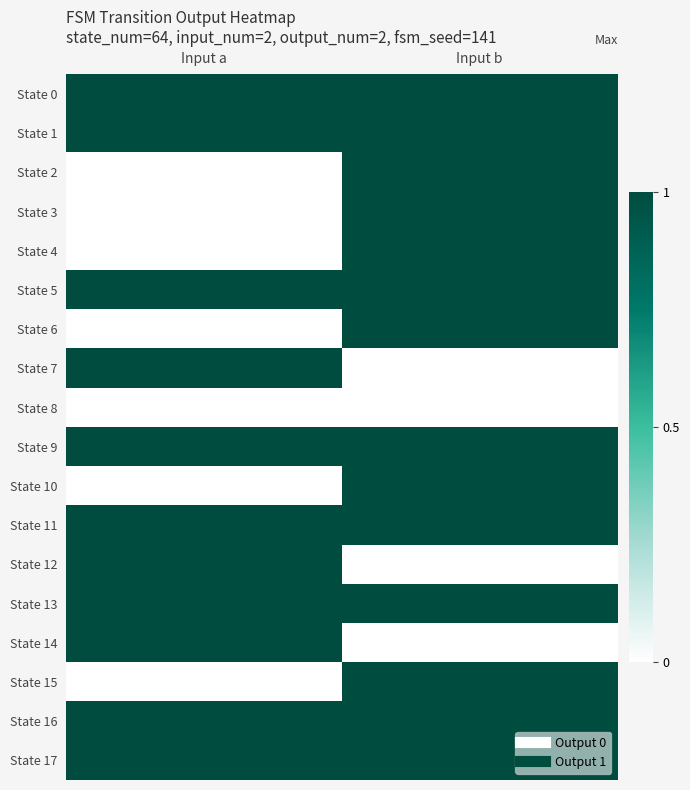

Which has a higher value, Input b or Input a?

Input b